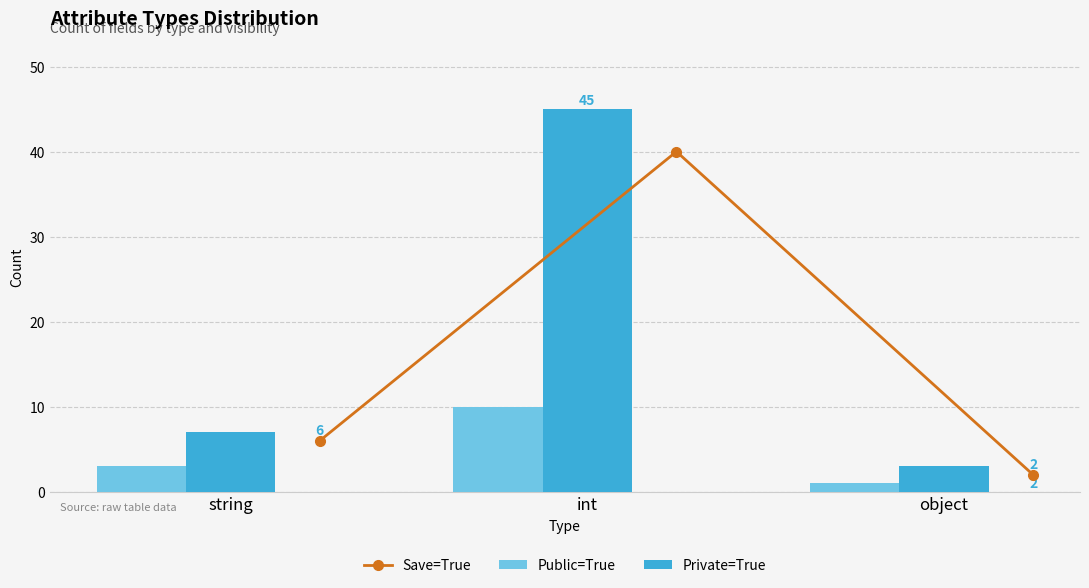

What is the sum of all Private=True values?

55